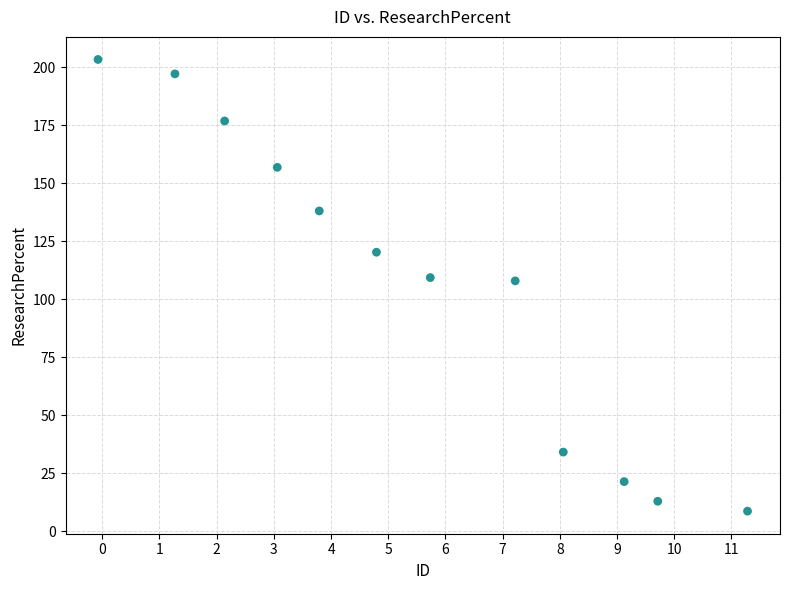

What is the range of X values (max minus min)?

11.4